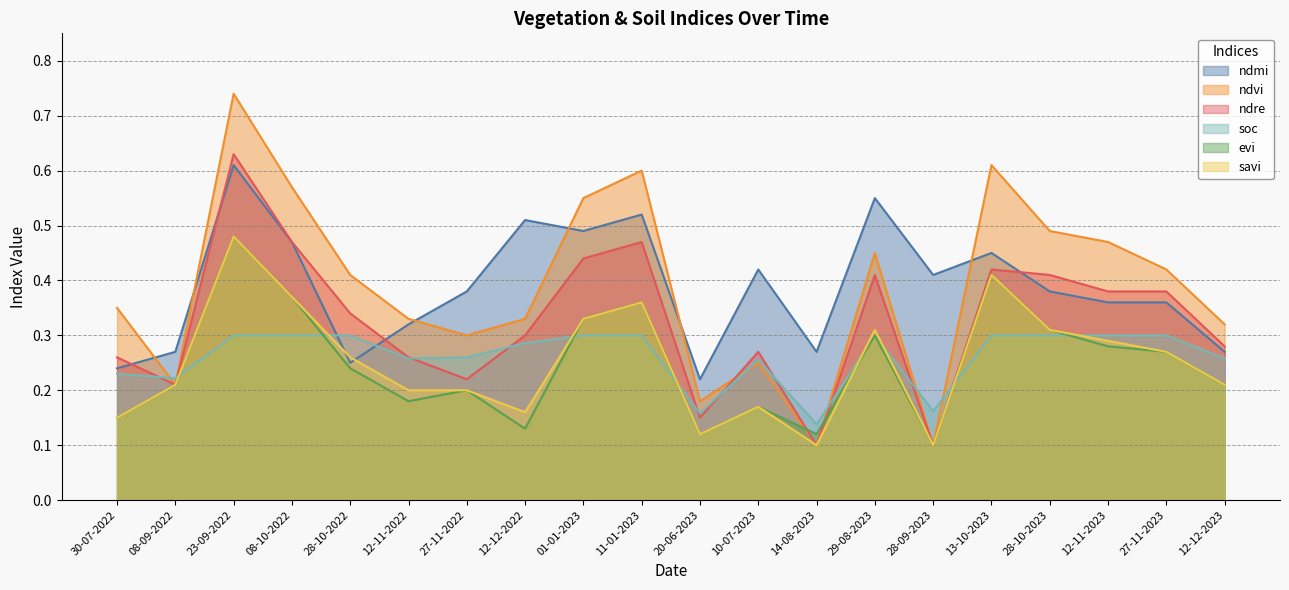

What is the sum of all ndre values?

6.5